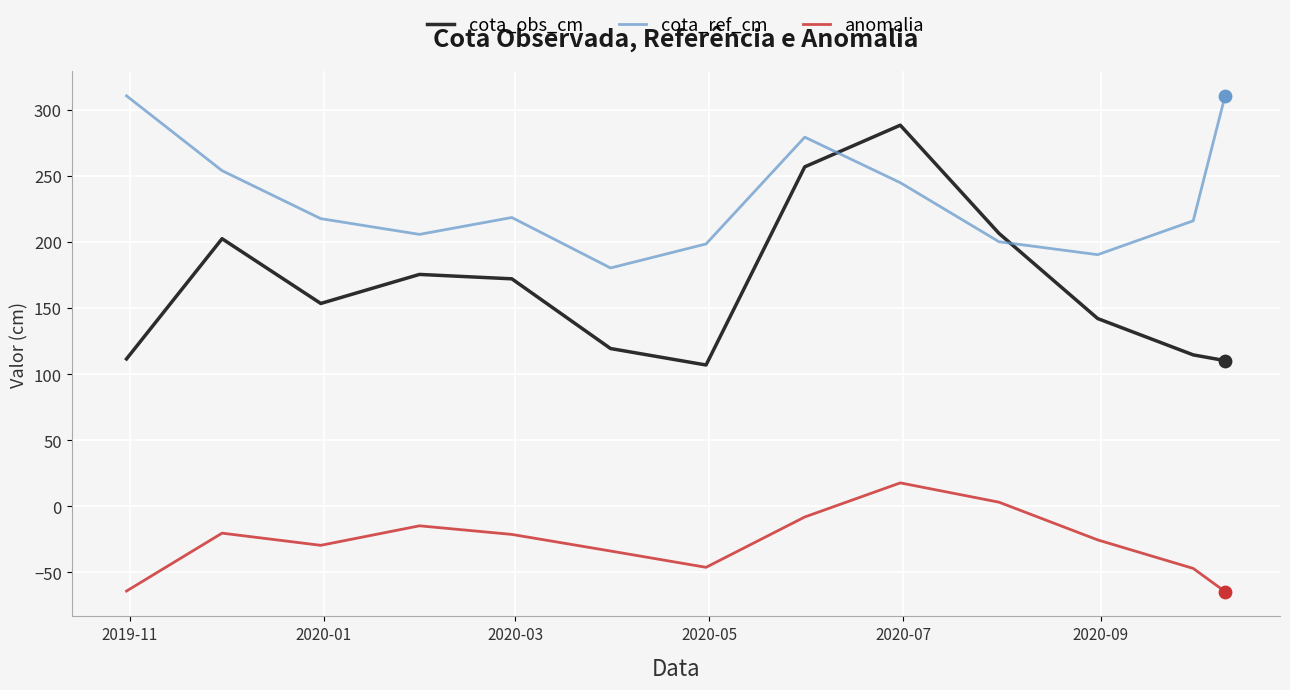

Which series has the widest spread of values?

cota_obs_cm